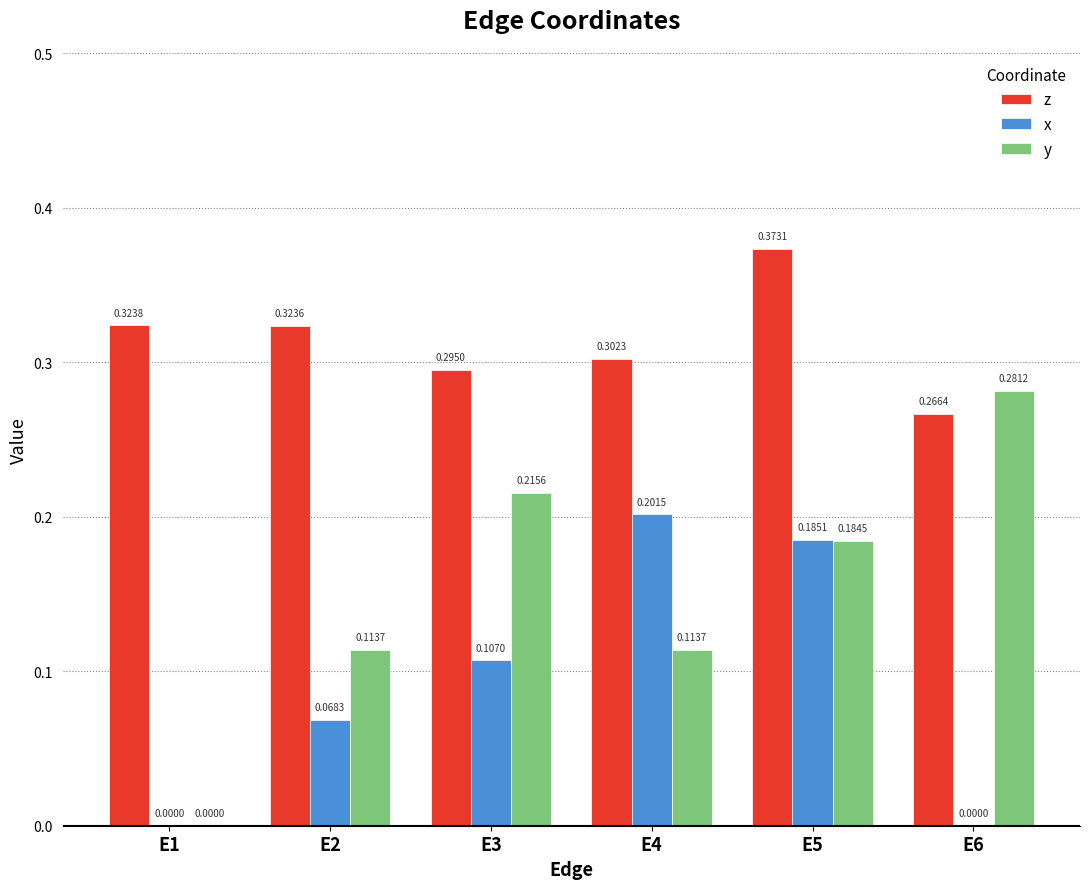

How many groups of bars are there?

6